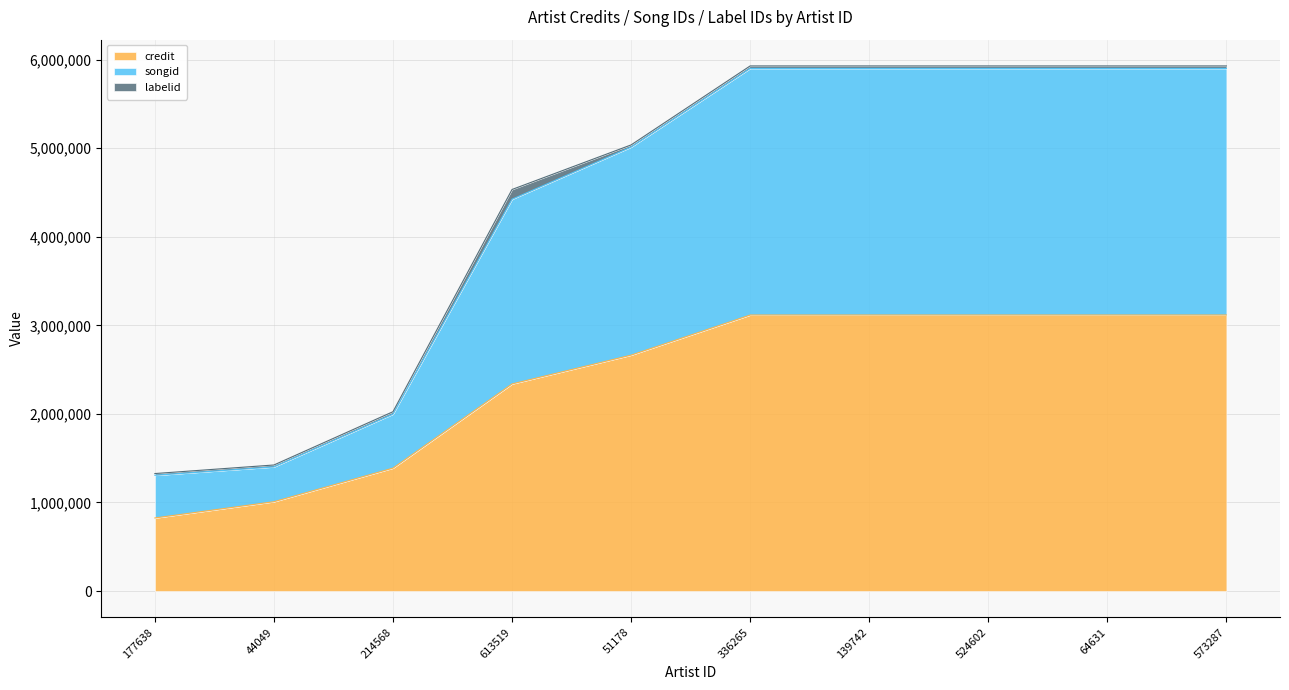

True or false: credit has more than 1 points higher than both neighbors.

False